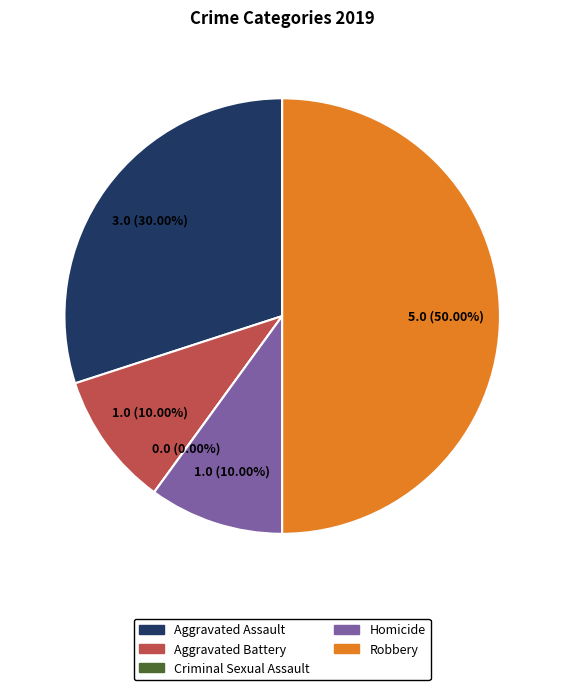

Do Criminal Sexual Assault and Homicide together represent more than half of the pie?

No